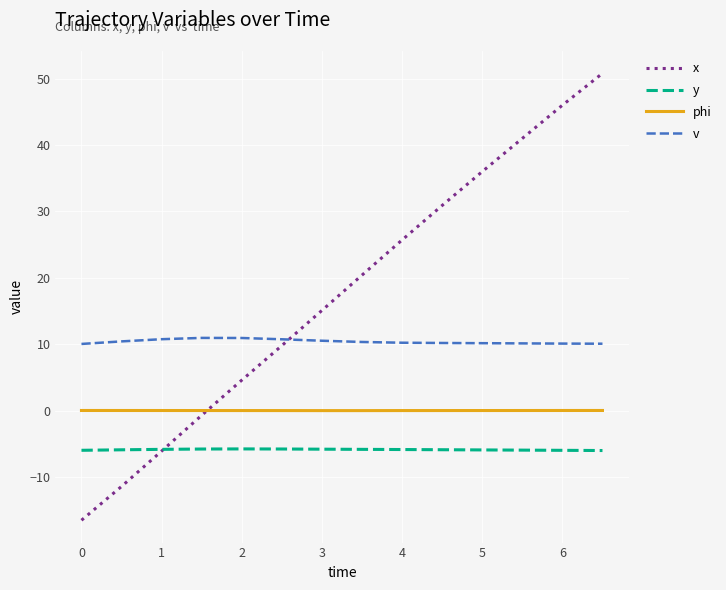

Which series has the largest range (max minus min)?

x